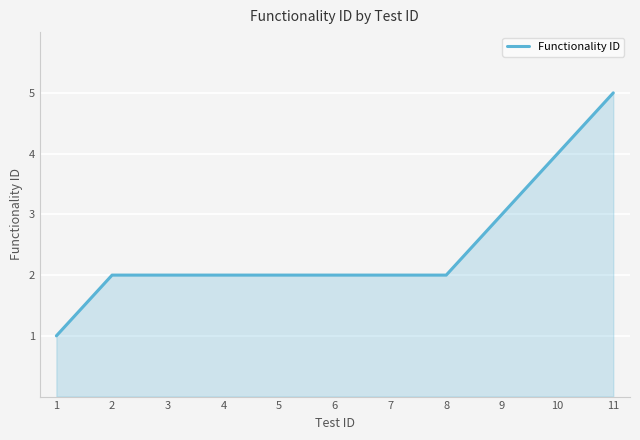

What is the ratio of the value at 8 to the value at 1?

2.0